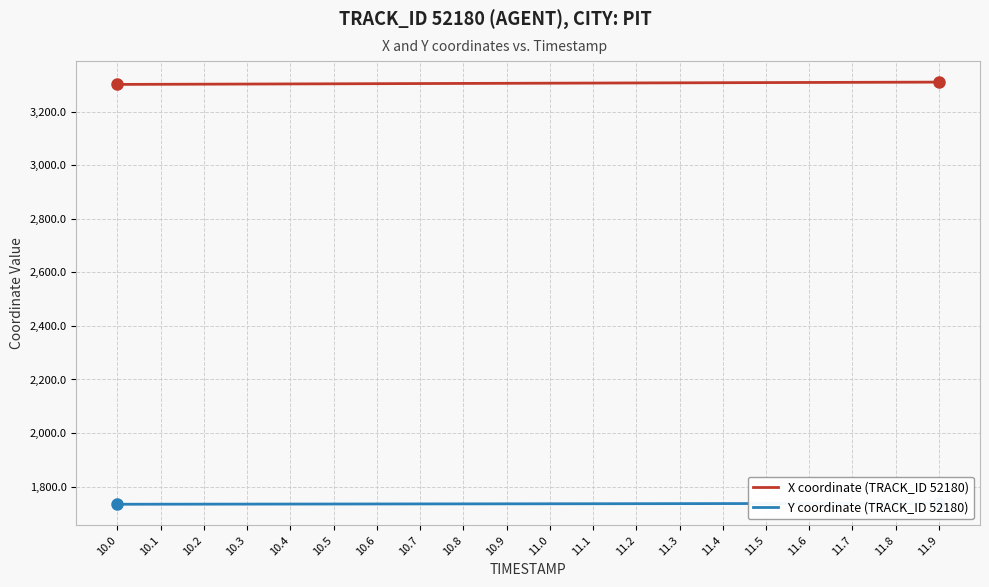

At which label does Y coordinate (TRACK_ID 52180) first exceed 1735?

10.5